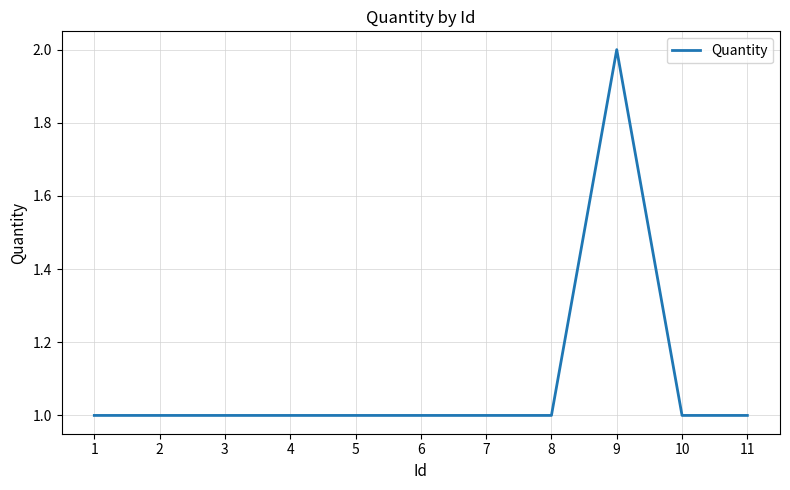

Which category has the highest value across all series?

9